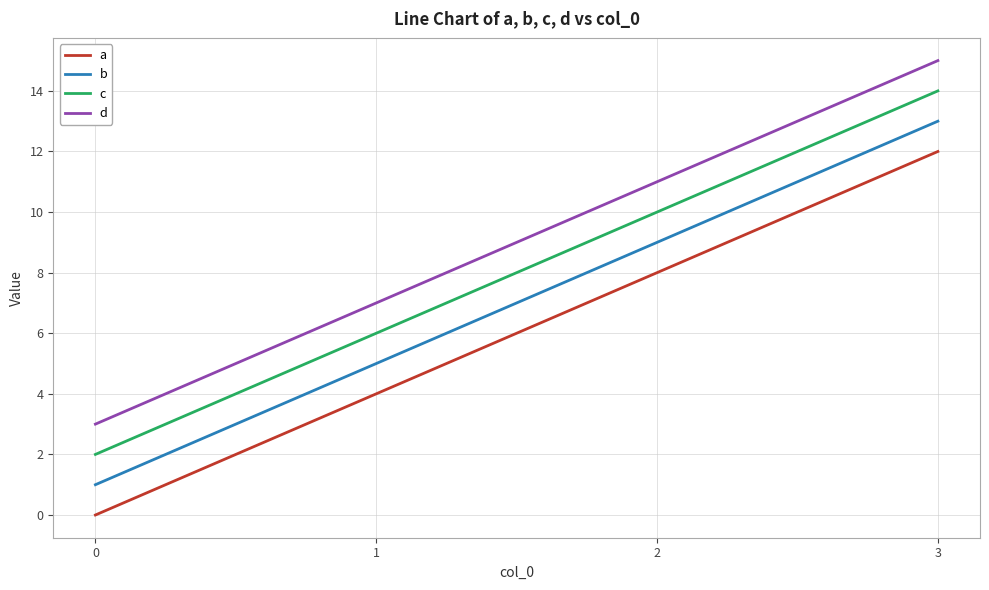

Rank the categories by d value from highest to lowest.

3, 2, 1, 0